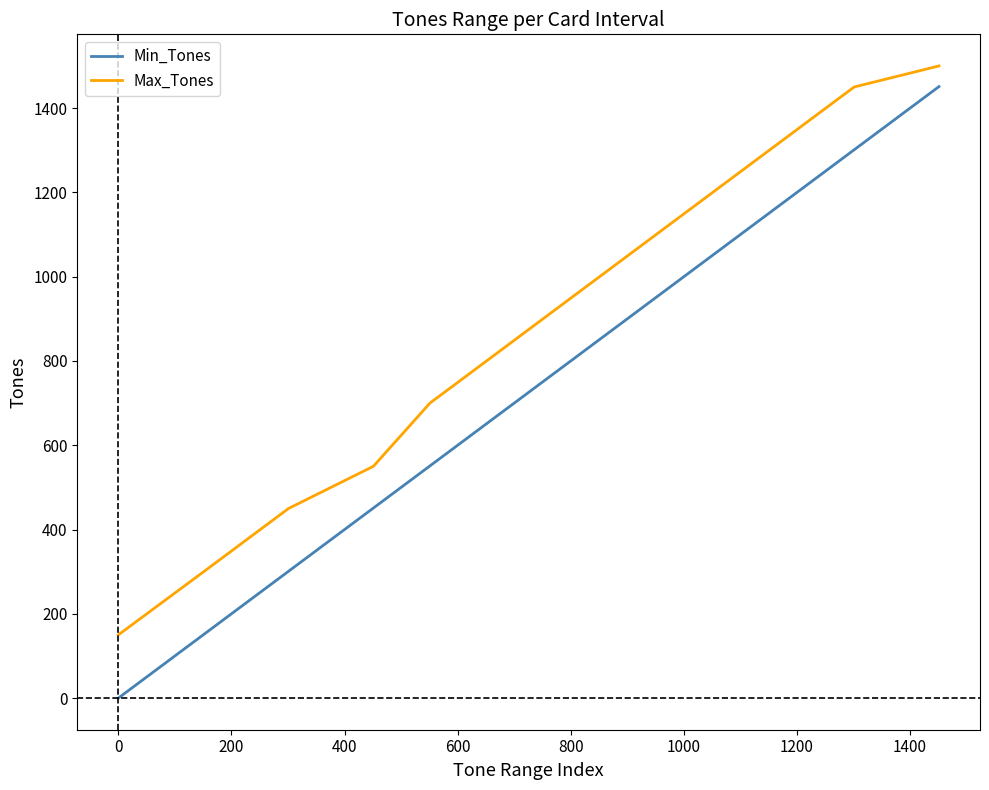

Which series has the largest range (max minus min)?

Min_Tones